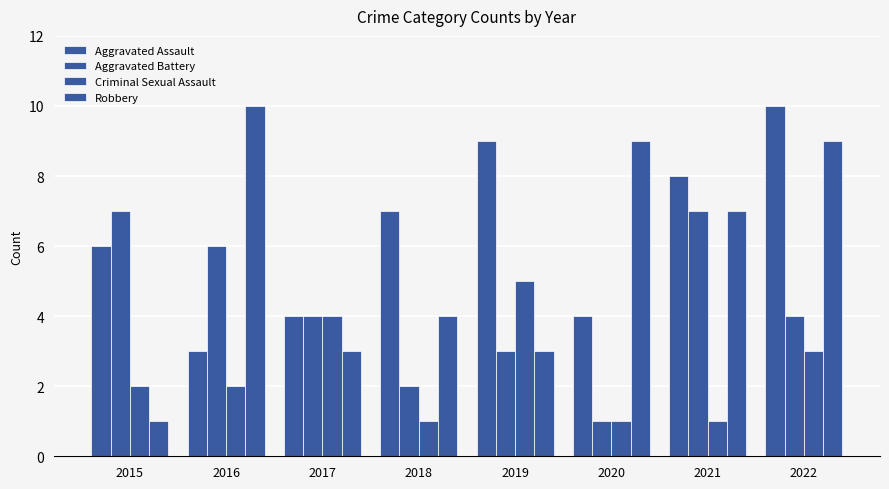

What is the value of the Robbery bar at the 4th from the left?

4